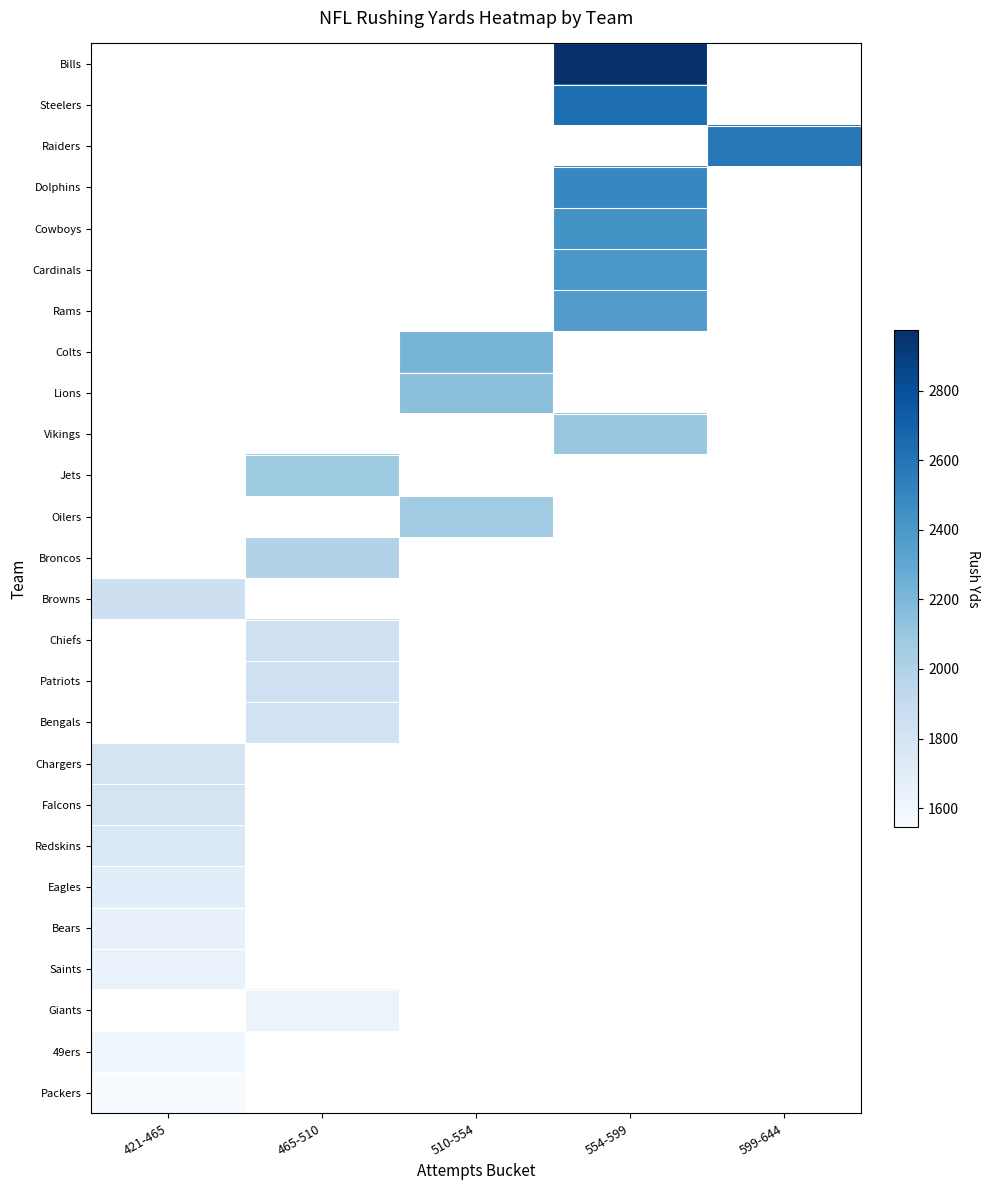

What is the minimum value for Eagles?

1702.0